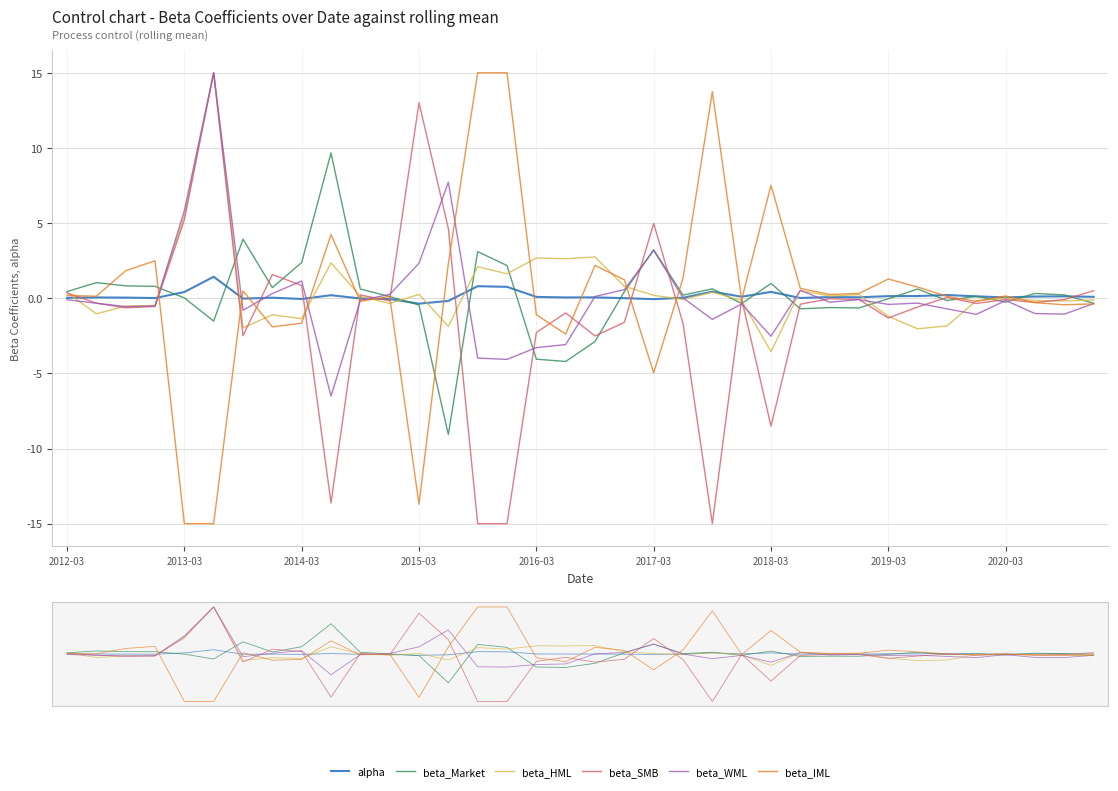

Which series has the largest total across all categories?

beta_HML